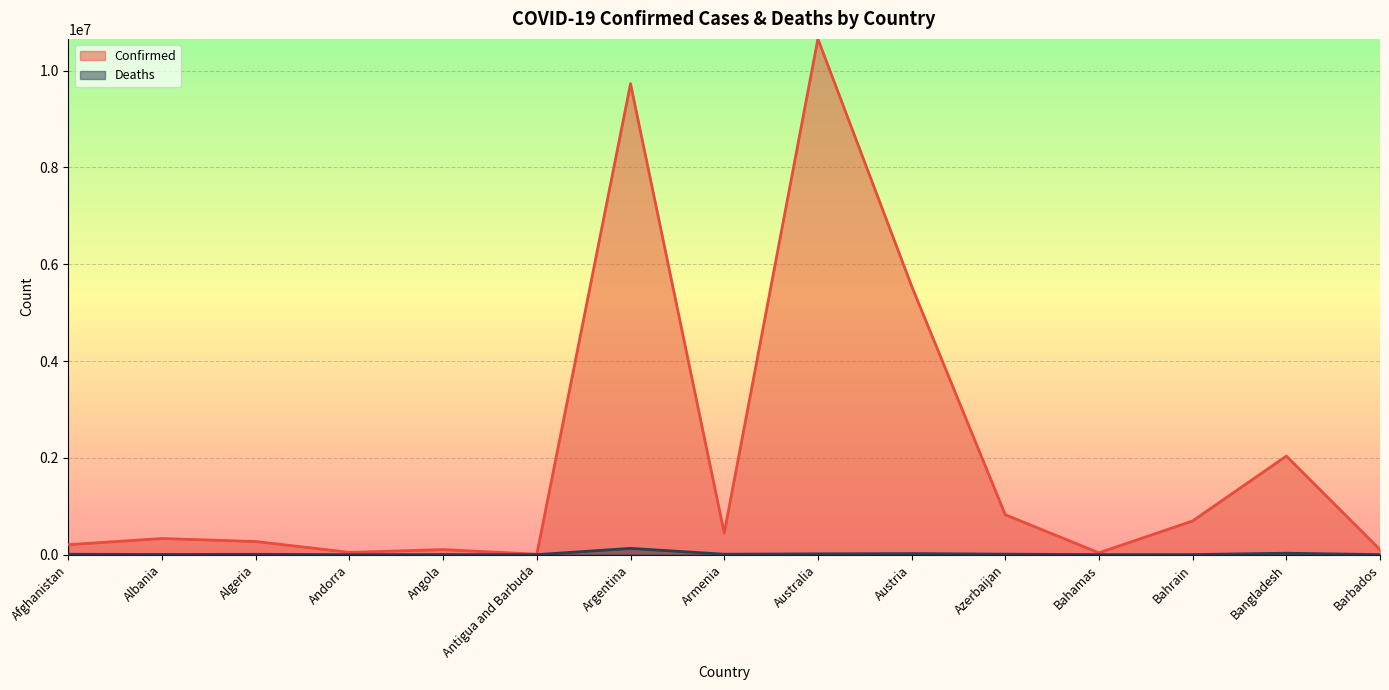

Does the chart display data point markers on the line(s)?

No